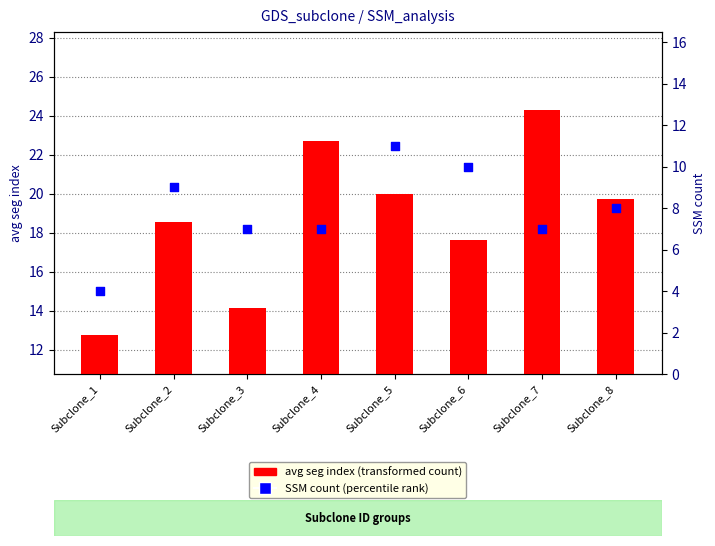

Which series has the largest total across all categories?

avg seg index (transformed count)